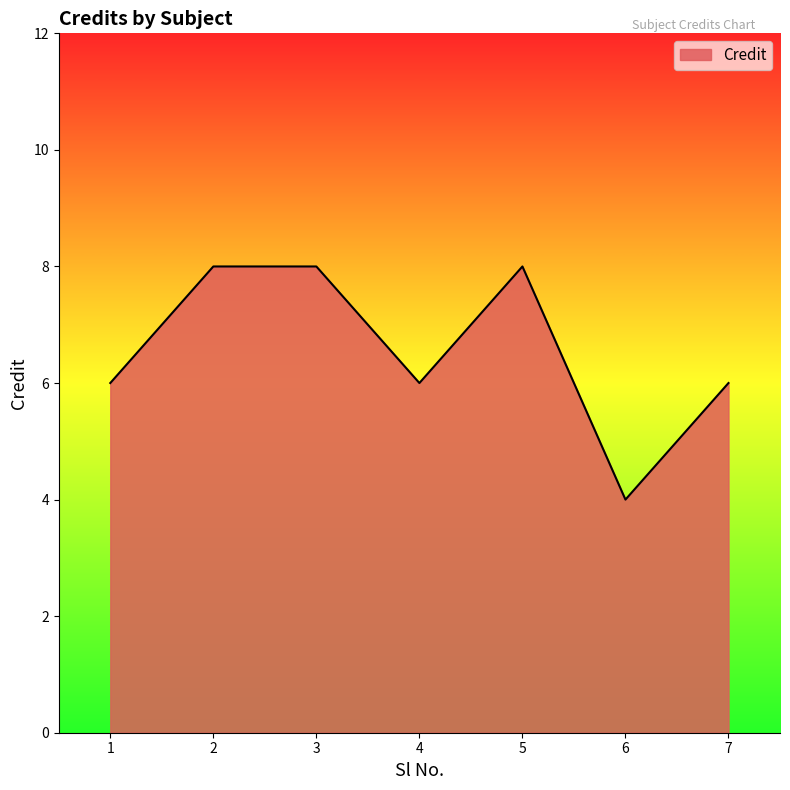

The value at 6 is 4. True or false?

True